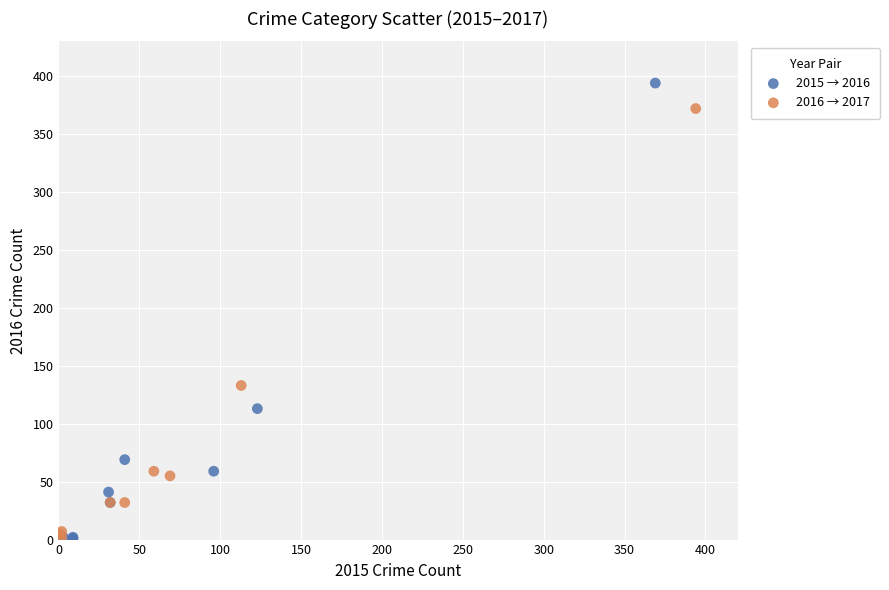

Which series has the widest spread of Y values?

2015 → 2016